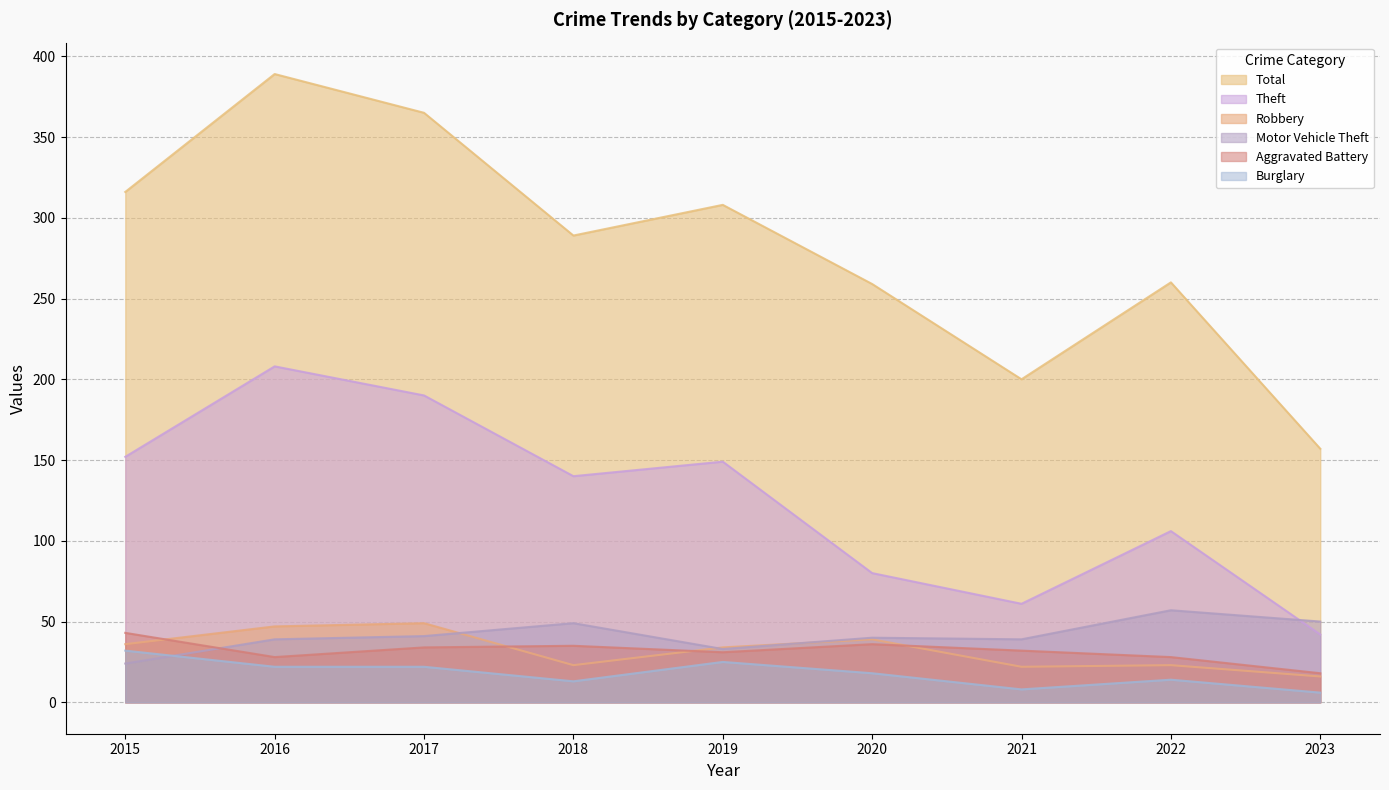

What is the difference between the Theft values at 2015 and 2023?

110